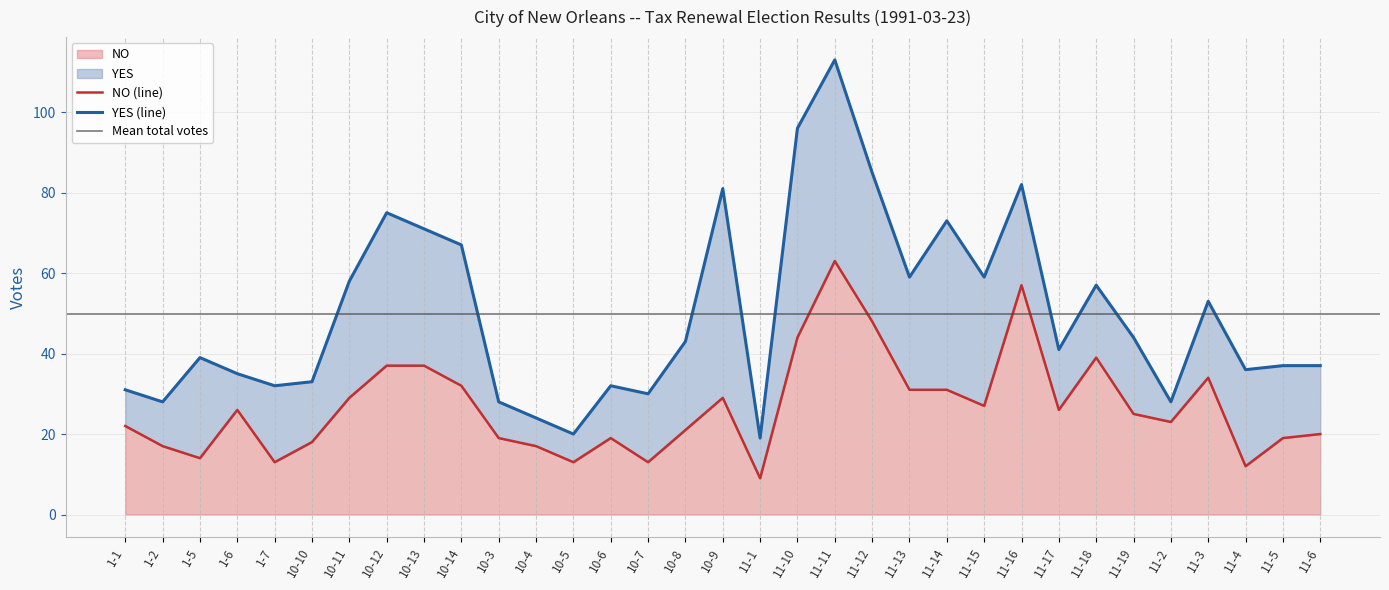

Which label corresponds to the largest value in the chart?

11-11